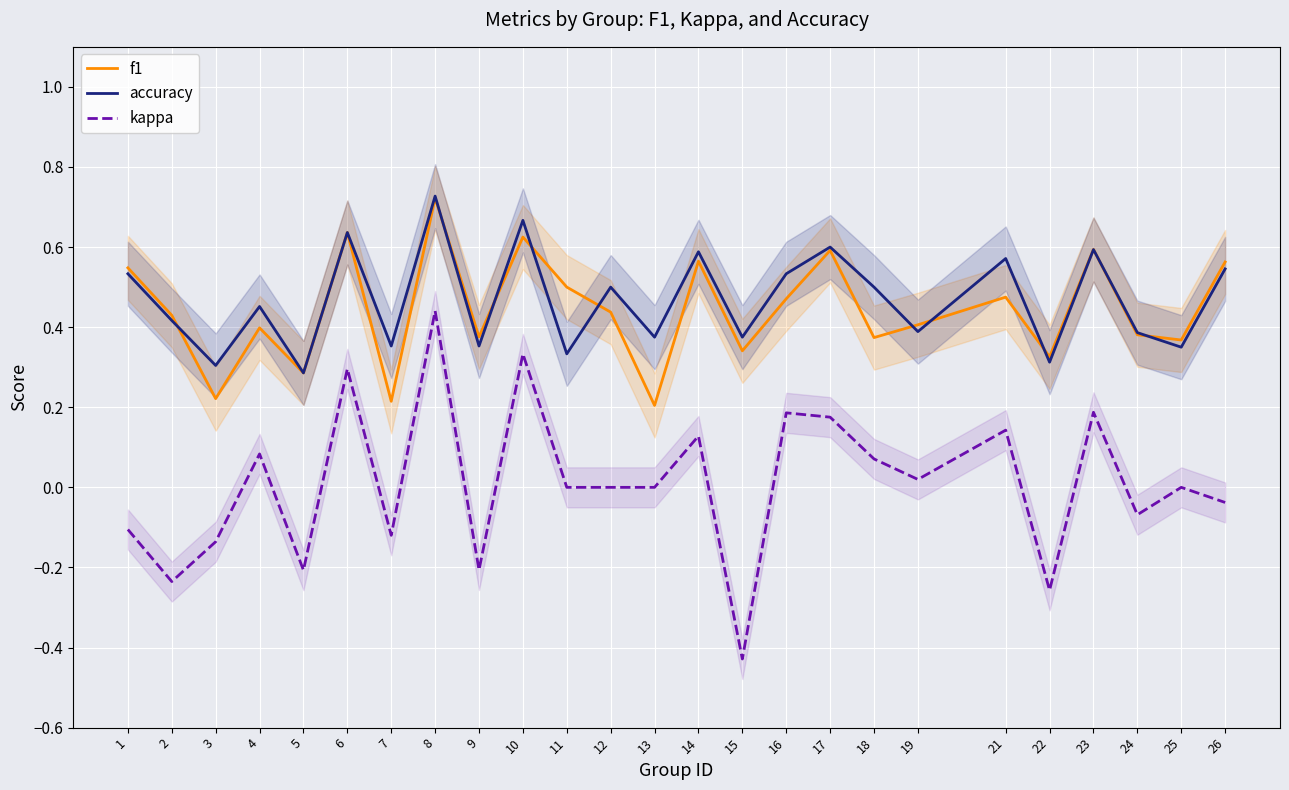

What is the difference between the highest and lowest values at 2?

0.7